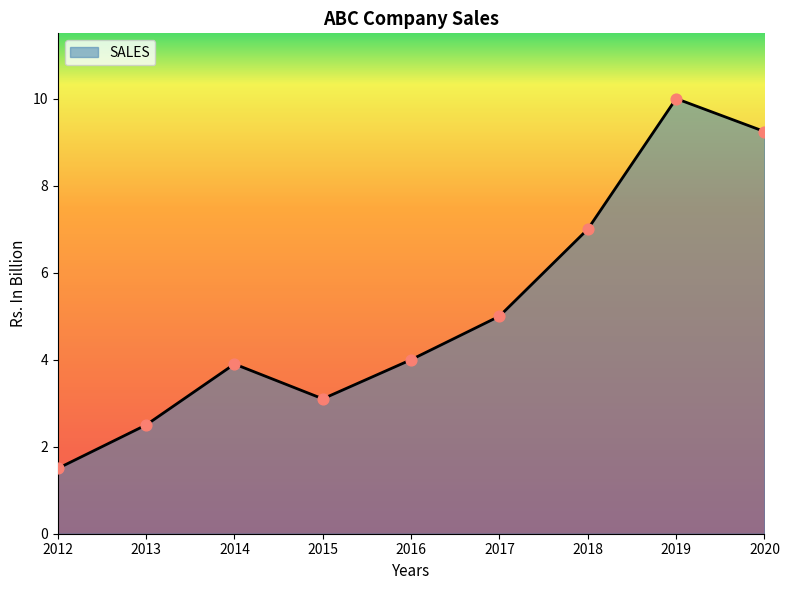

What is the change in value from 2015 to 2016?

+0.9